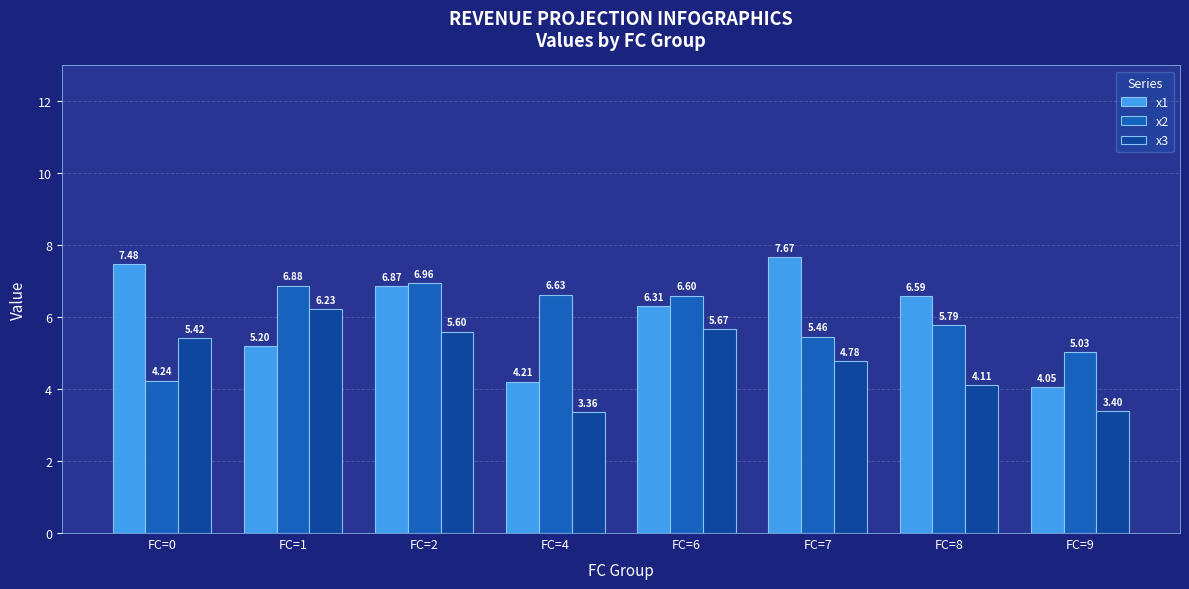

What is the value of the x2 bar at the 4th from the left?

6.6